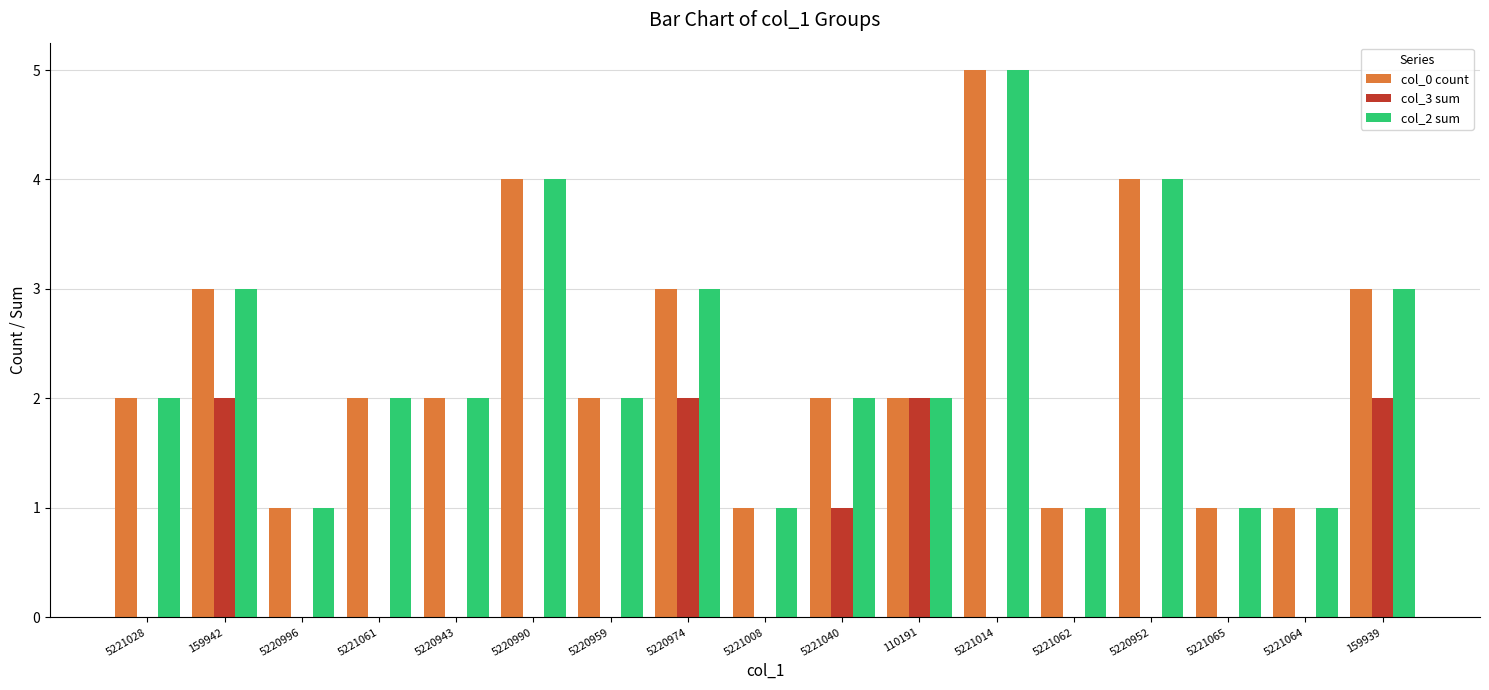

Does the chart contain stacked bars?

No